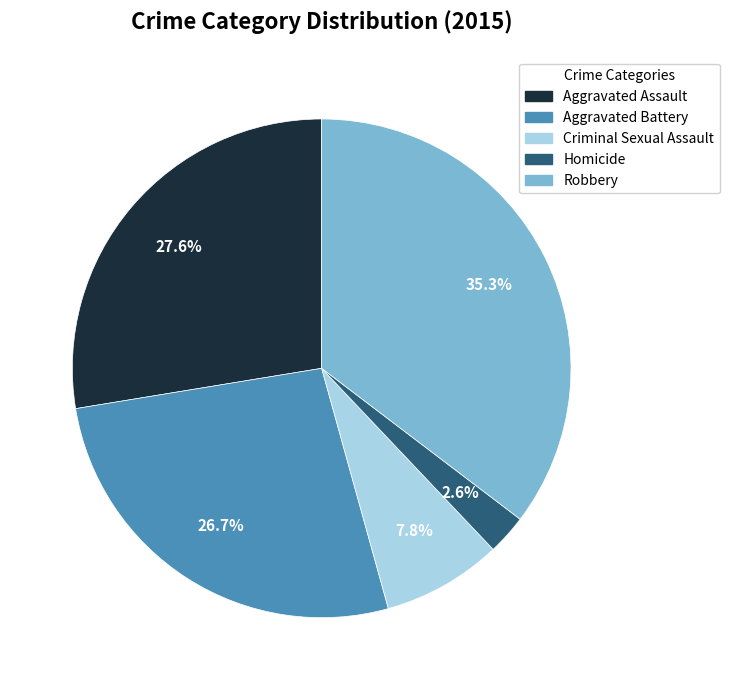

Between Criminal Sexual Assault and Aggravated Battery, which is larger?

Aggravated Battery